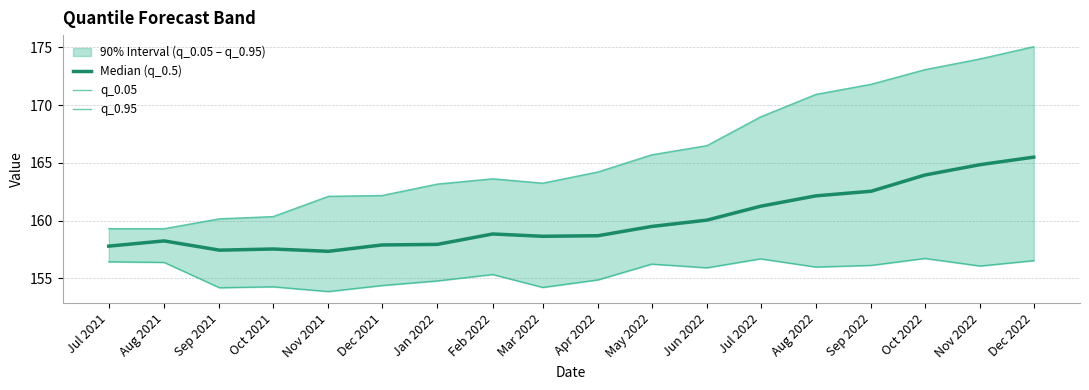

What is the total value across all series at Mar 2022?

476.1